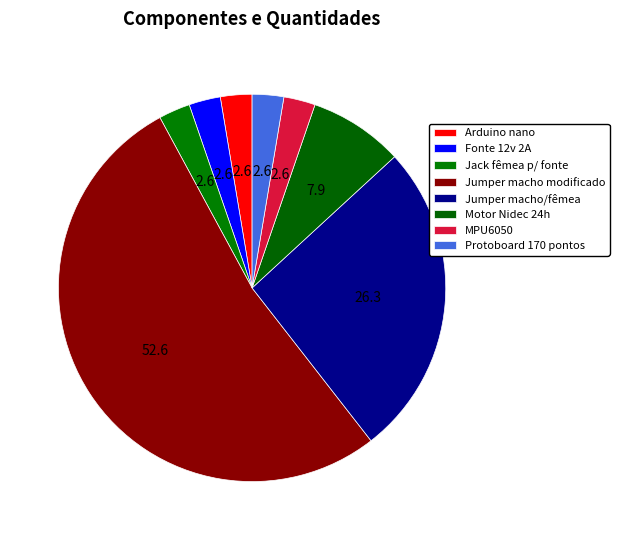

How much of the chart is everything except Jumper macho modificado?

47.4%